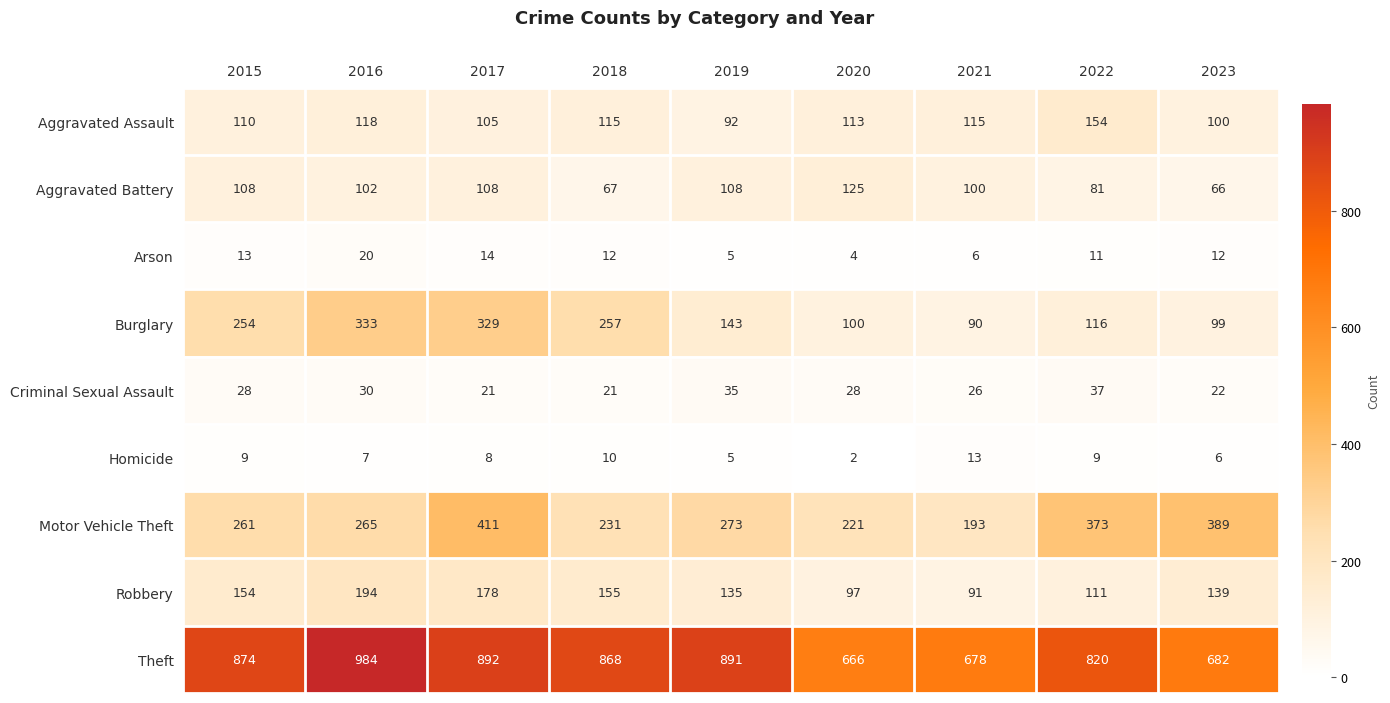

Between 2017 and 2023, which series saw the biggest shift?

Burglary